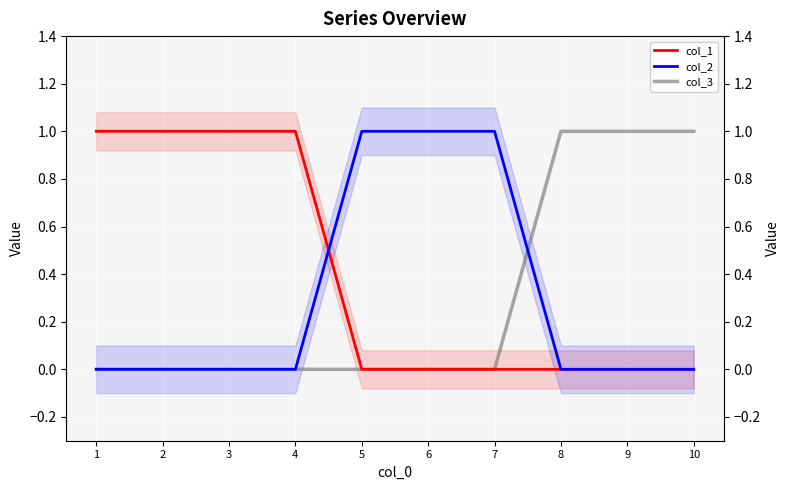

What is the maximum value for col_2?

1